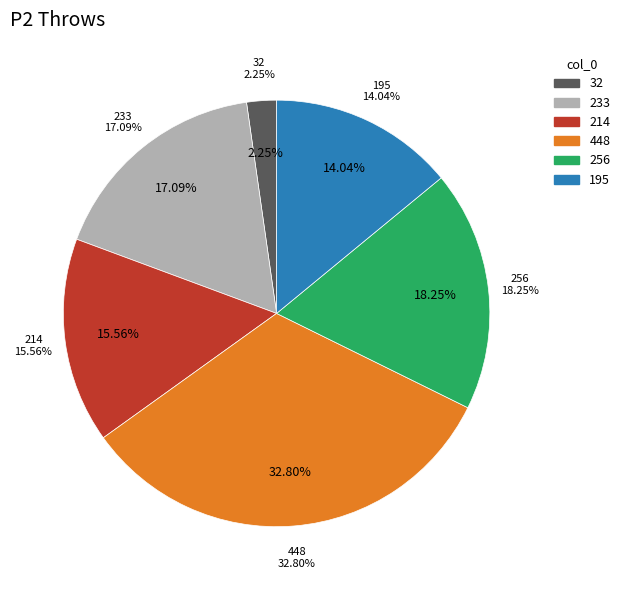

Which slice is the largest?

448